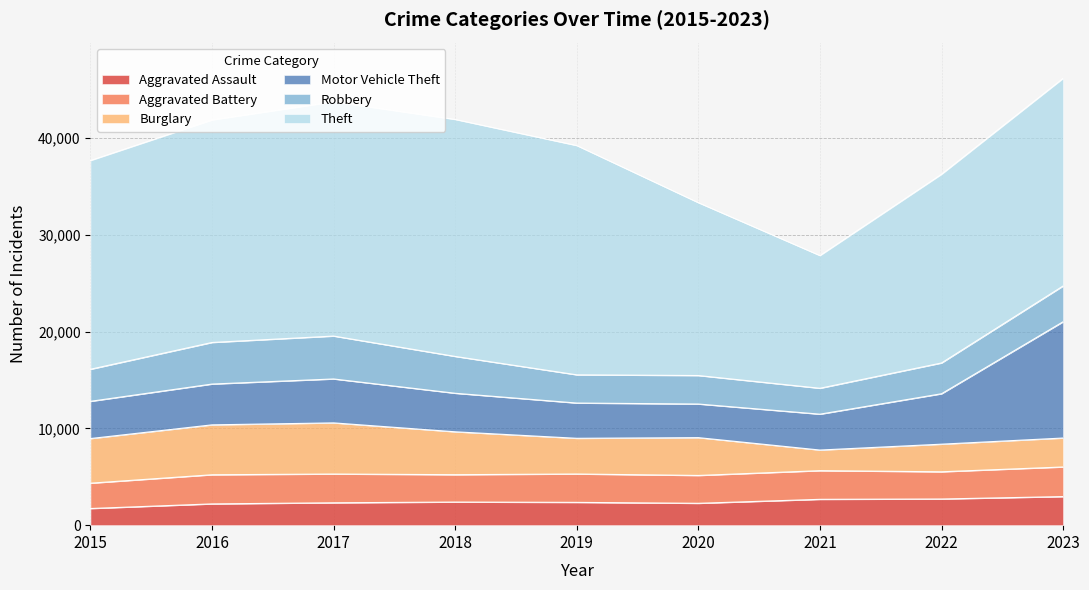

Reading left to right, extract all data points from this chart.

Aggravated Assault: 2015=1719	2016=2196	2017=2312	2018=2386	2019=2354	2020=2257	2021=2668	2022=2702	2023=2952
Aggravated Battery: 2015=2616	2016=3010	2017=2968	2018=2827	2019=2929	2020=2876	2021=2959	2022=2811	2023=3057
Burglary: 2015=4611	2016=5155	2017=5284	2018=4430	2019=3688	2020=3907	2021=2132	2022=2852	2023=2991
Motor Vehicle Theft: 2015=3843	2016=4213	2017=4536	2018=3979	2019=3641	2020=3471	2021=3704	2022=5207	2023=12009
Robbery: 2015=3311	2016=4295	2017=4430	2018=3804	2019=2914	2020=2943	2021=2675	2022=3179	2023=3695
Theft: 2015=21559	2016=22980	2017=24194	2018=24475	2019=23679	2020=17850	2021=13705	2022=19490	2023=21441